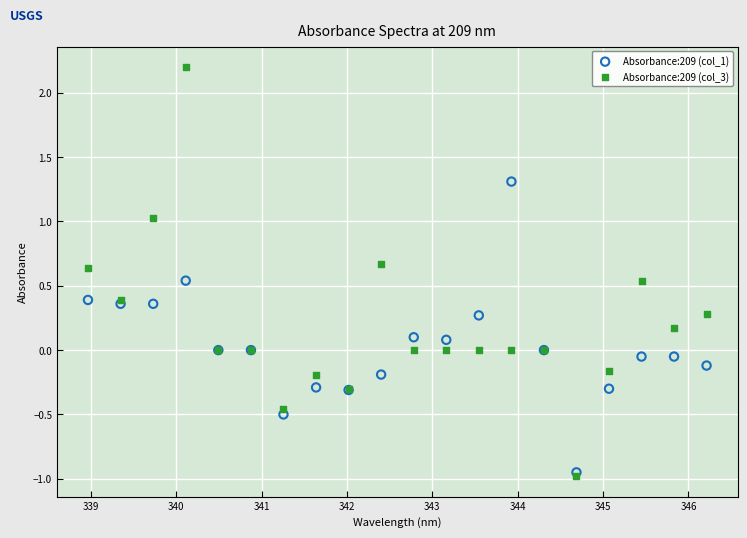

What are all the series names shown in the legend?

Absorbance:209 (col_1), Absorbance:209 (col_3)